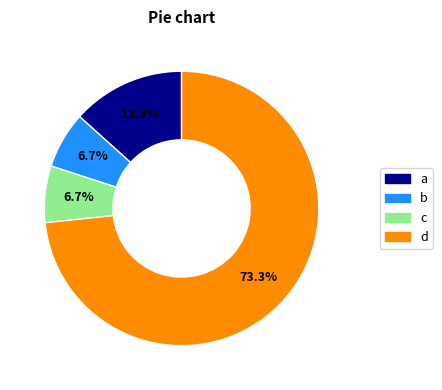

Is there any slice that represents more than half of the pie?

Yes